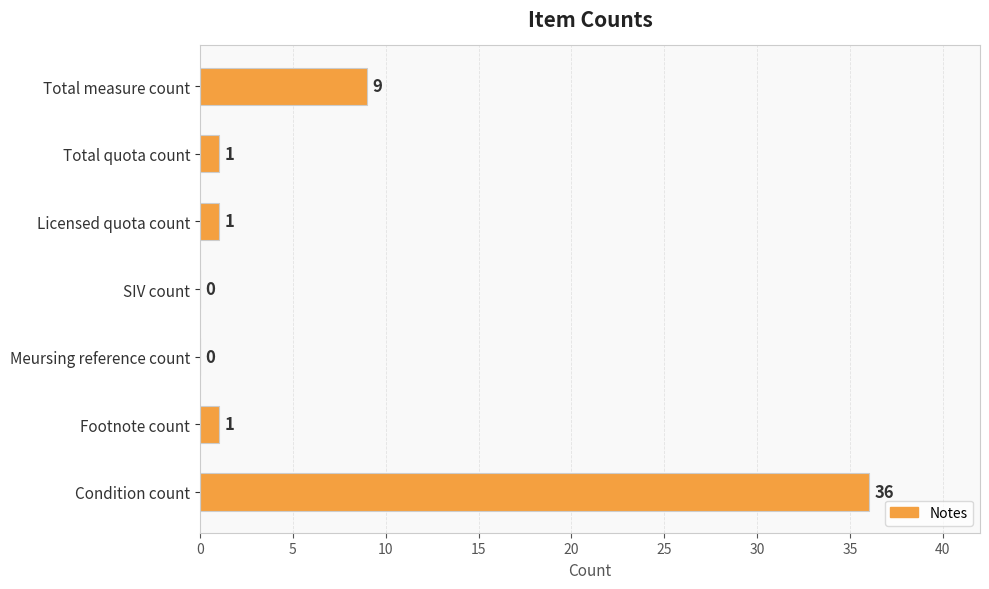

What is the average value?

7